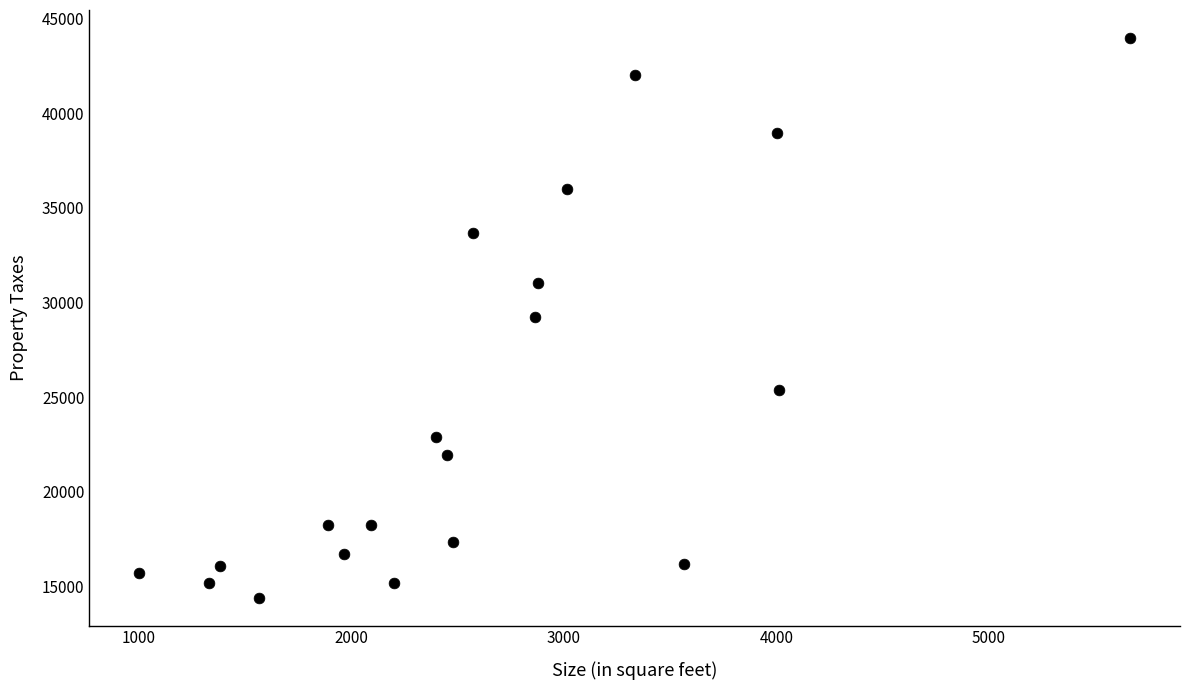

What is the range of X values (max minus min)?

4665